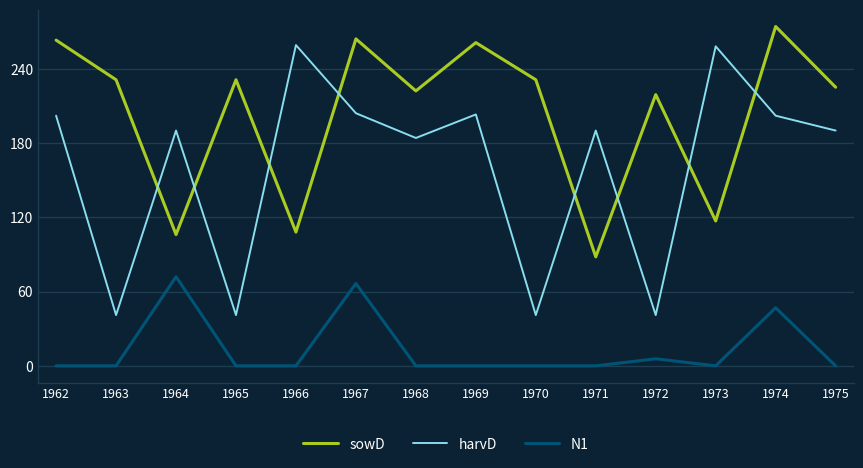

At which category is the sum across all series the highest?

1967